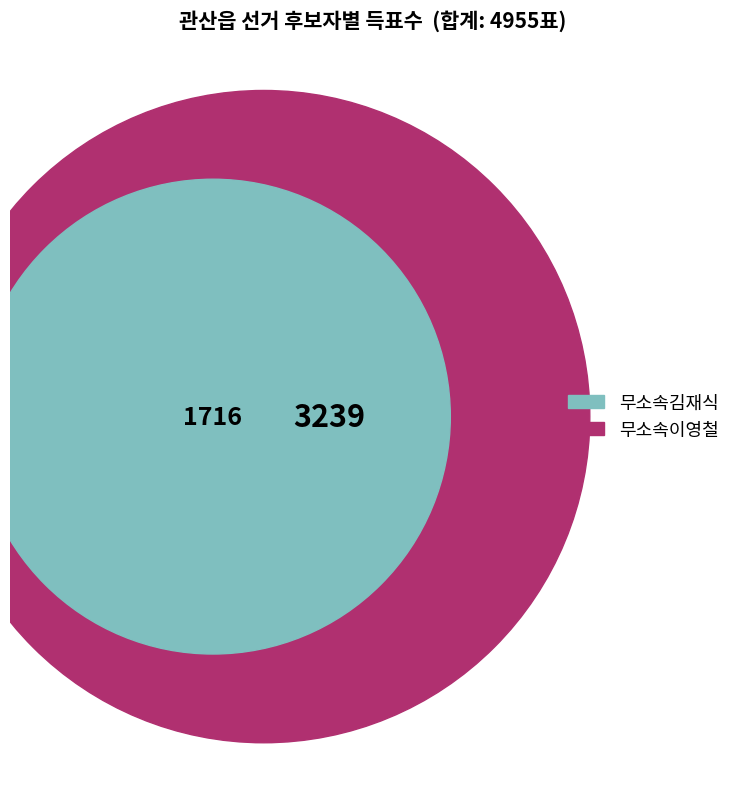

What percentage is NOT represented by 관산읍?

2.7%